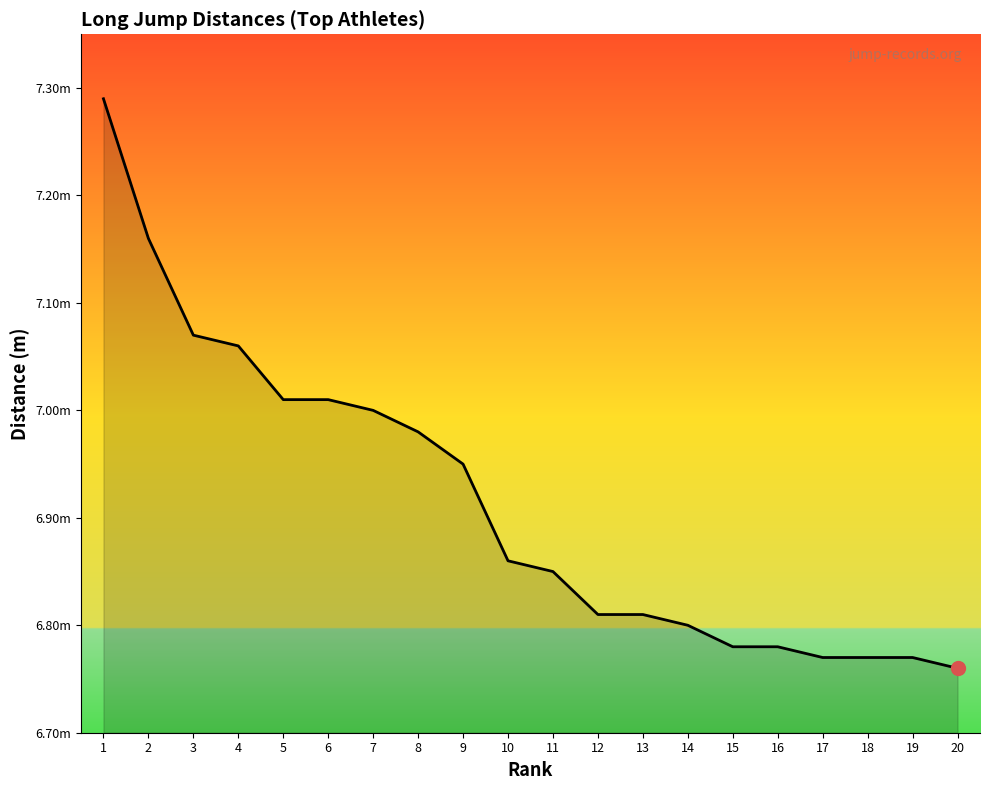

Is this an area chart (filled region under the line)?

Yes